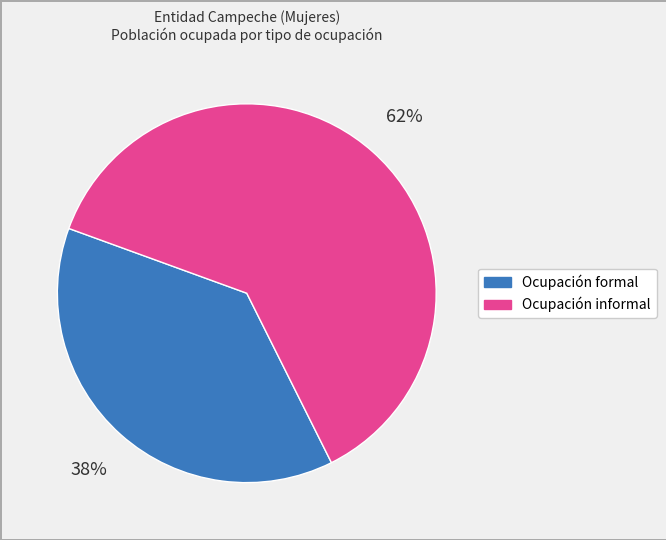

How many slices are in this pie chart?

2